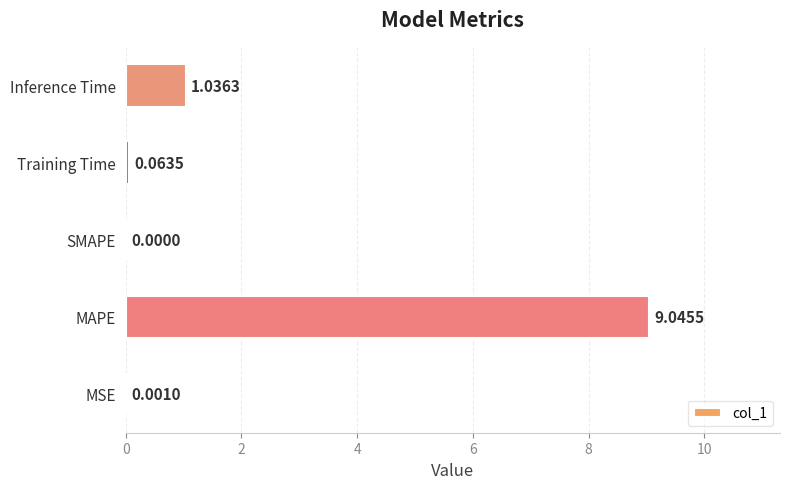

How many series are shown in this chart?

1